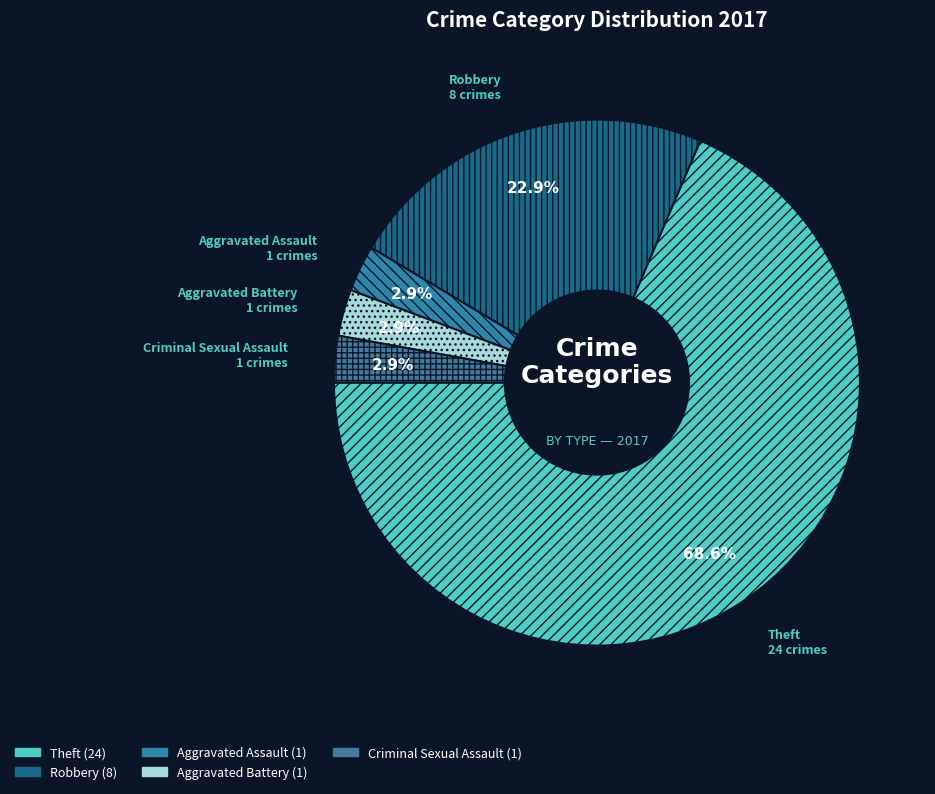

What is the majority slice?

Theft